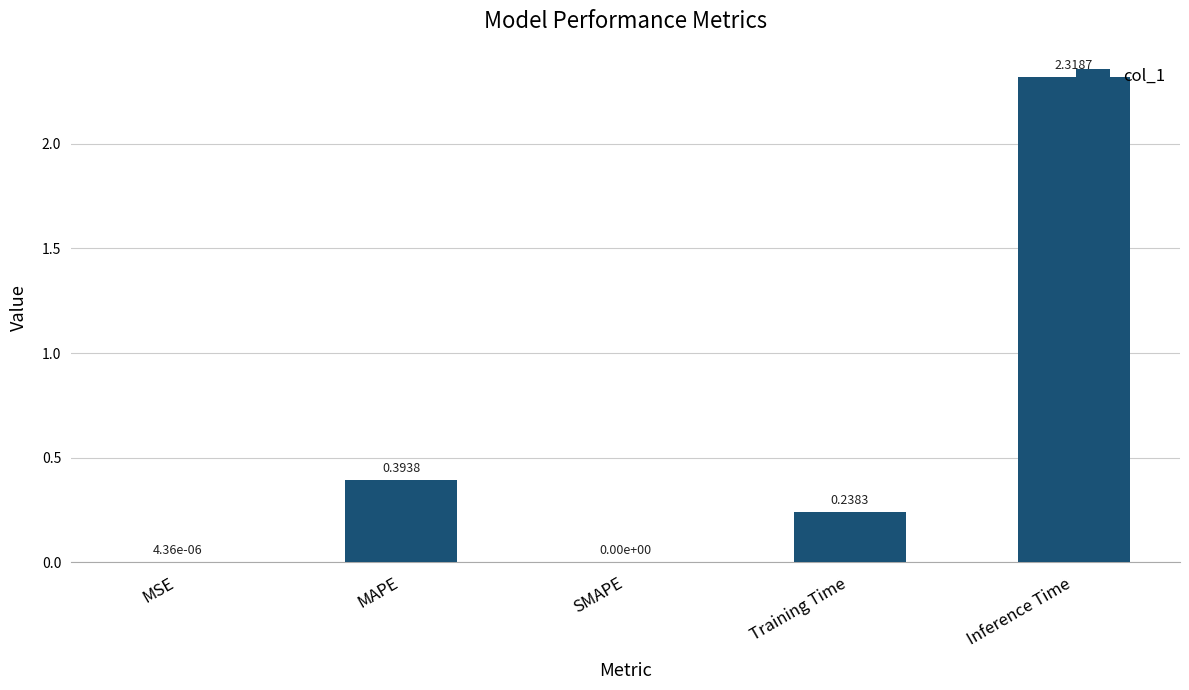

At which category does the chart reach its peak across all series?

Inference Time